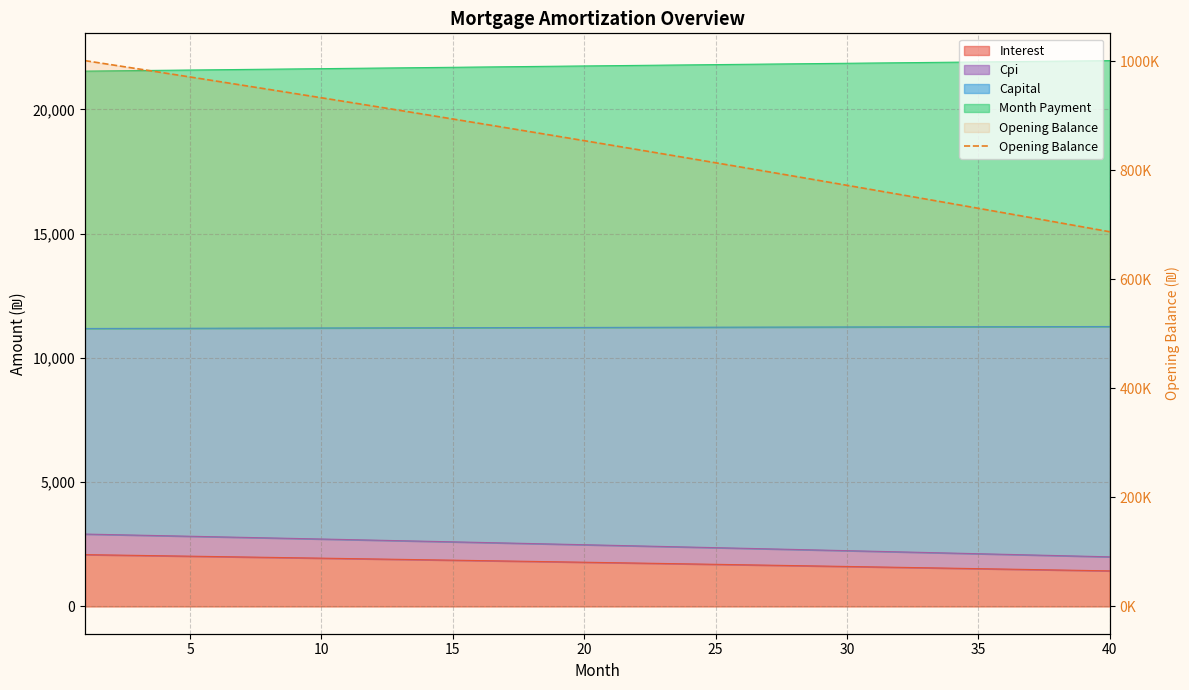

What is the sum of the values at 9 and 25?

1738067.1